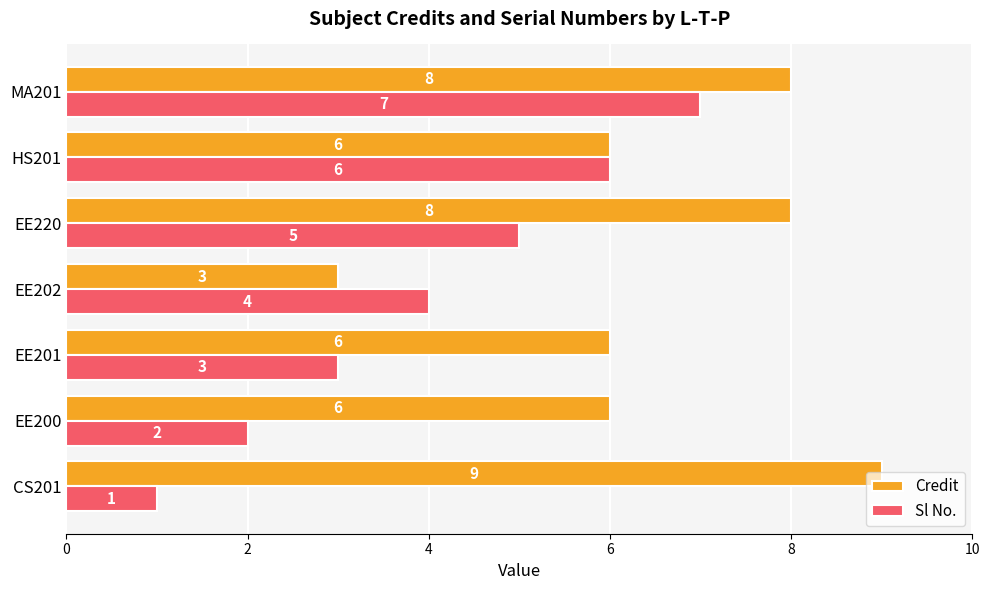

Which series changed the most between EE201 and HS201?

Sl No.